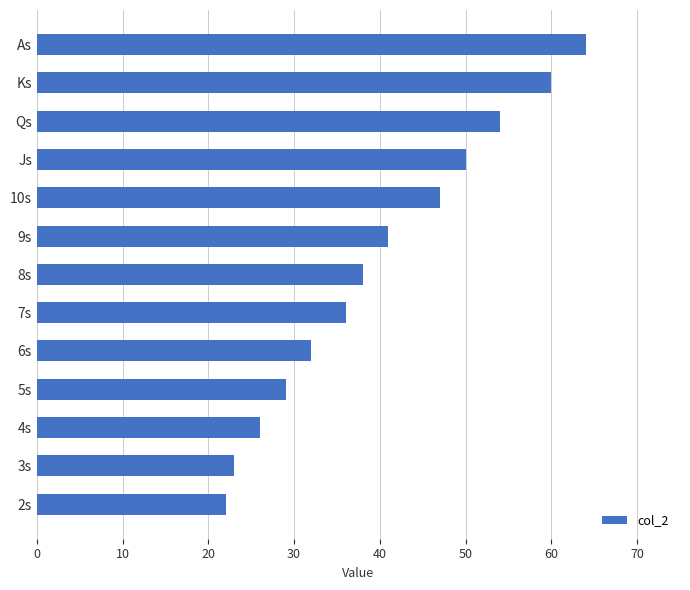

How many distinct data groups are displayed?

1